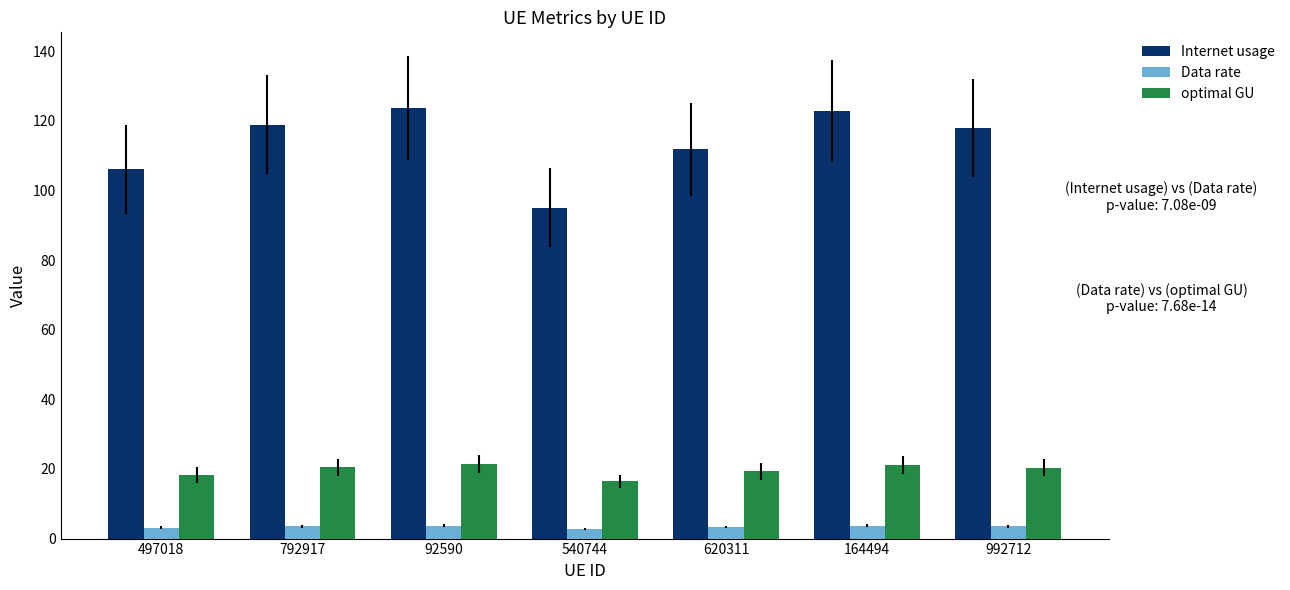

The value of optimal GU at 620311 is 31.4. True or false?

False